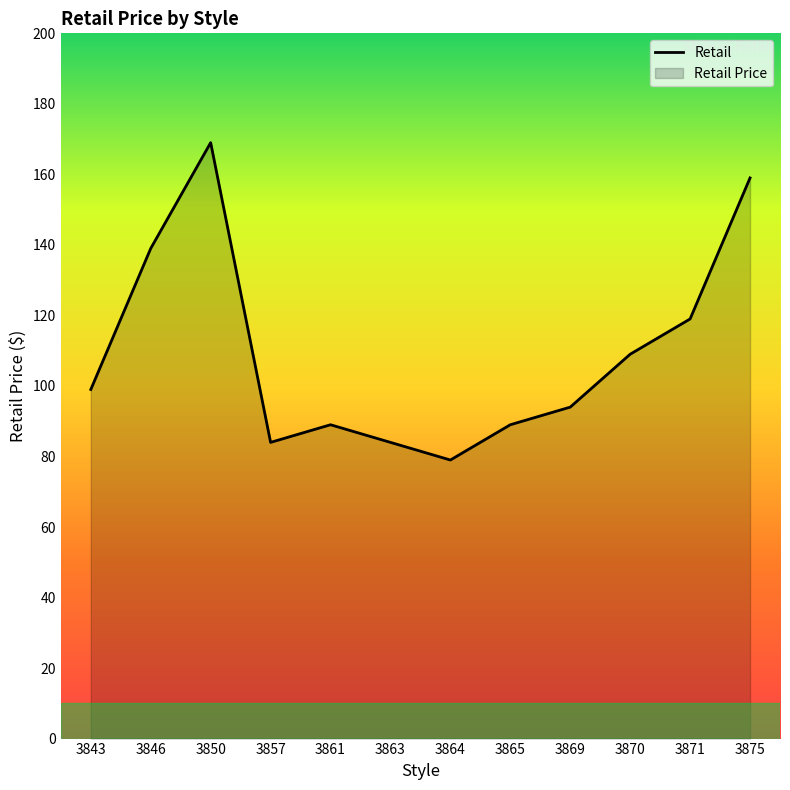

At which category does the data reach its first local peak?

3850